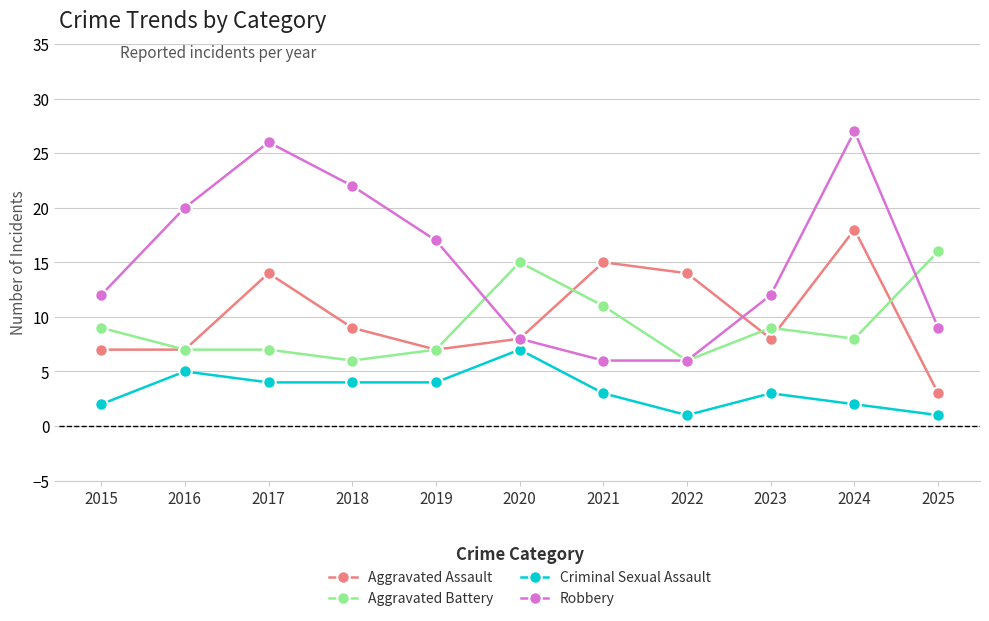

How many lines are shown in the chart?

4